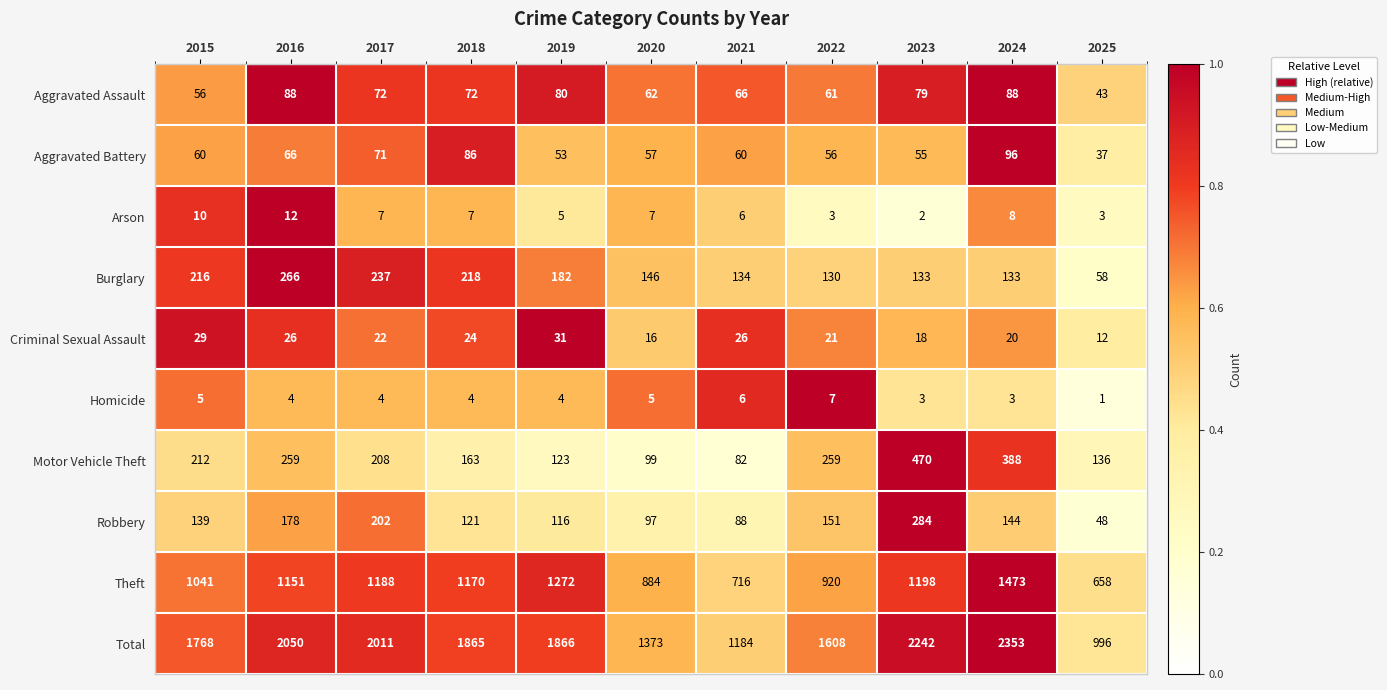

Where does the Criminal Sexual Assault series first go above 22?

2015